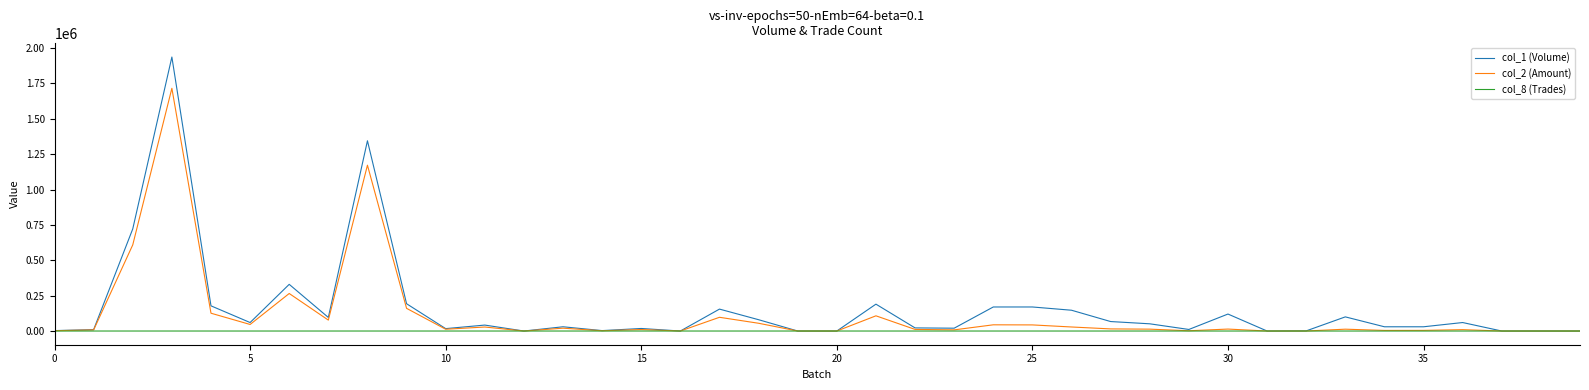

Which series has the largest range (max minus min)?

col_1 (Volume)